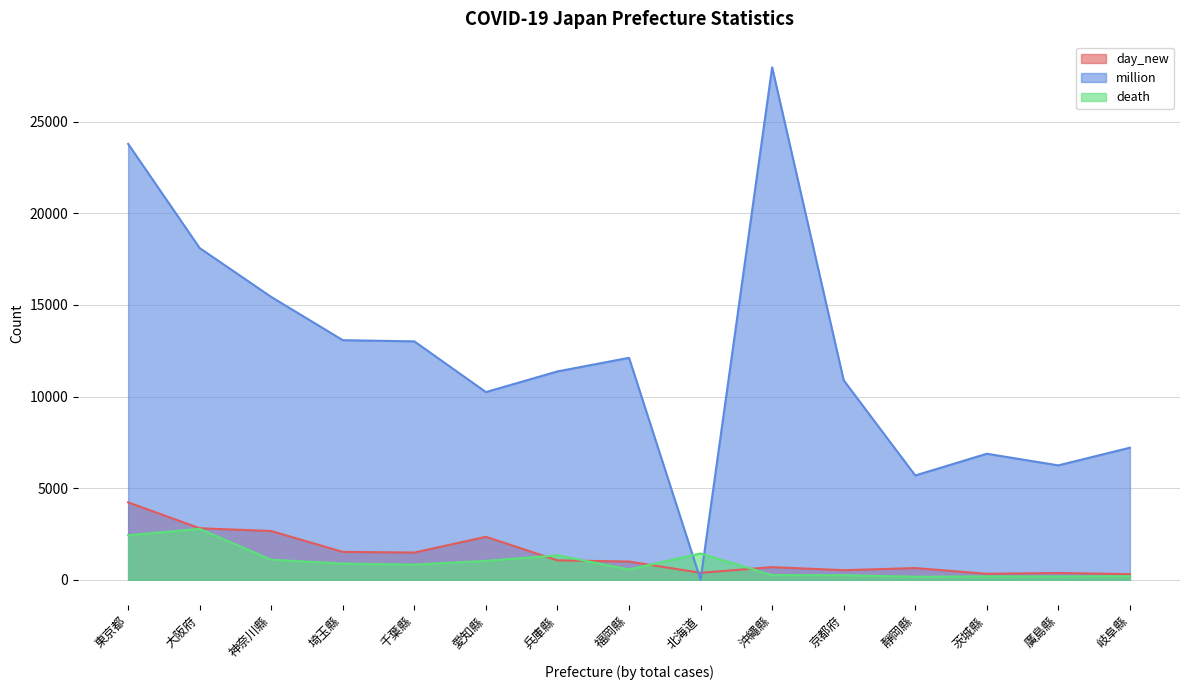

What is the total value across all series at 埼玉縣?

15491